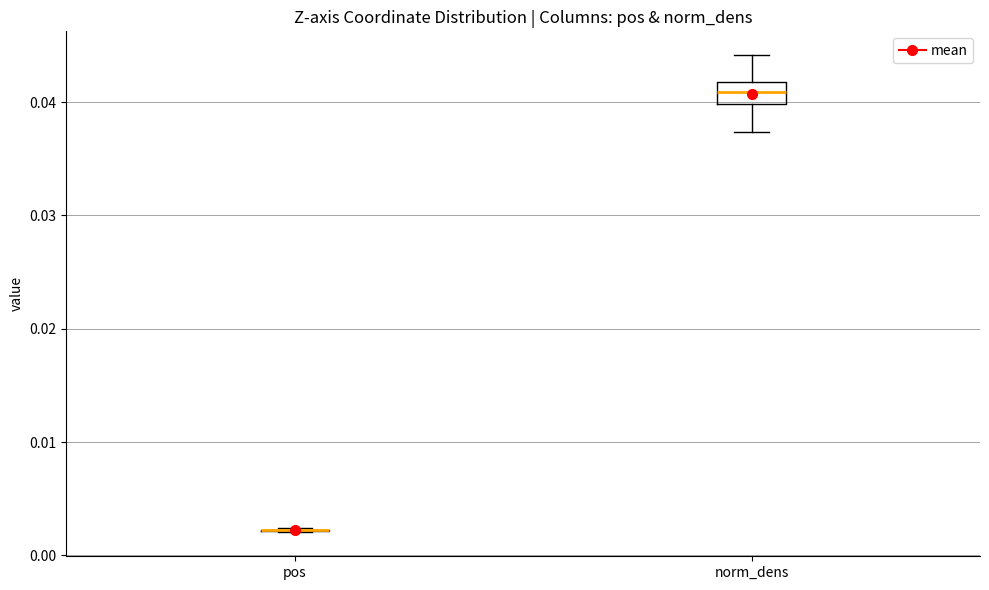

Reading left to right, transcribe this box plot: for each box, give where its median line is, the range the box spans, and where its two whiskers end, as read against the y-axis. The values are not printed on the chart, so give them approximately, as read against the axis.

pos: box collapsed to a line at 0.002, whiskers 0.002 to 0.002
norm_dens: median 0.041, box 0.040 to 0.042, whiskers 0.037 to 0.044